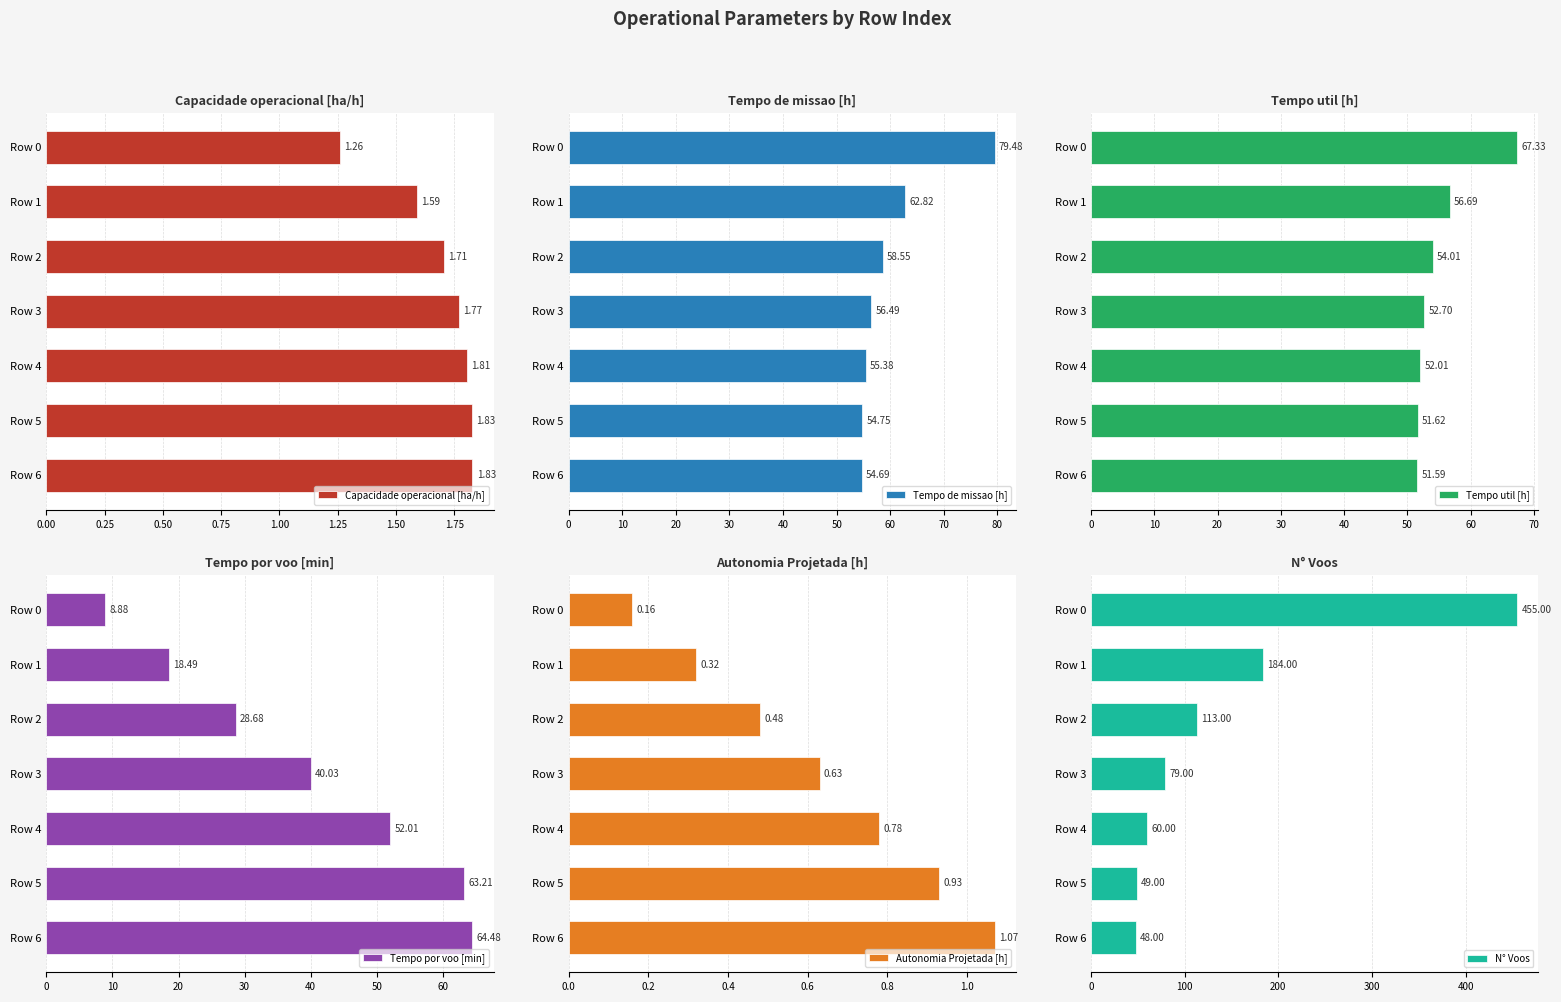

What is the sum of all Capacidade operacional [ha/h] values?

11.8